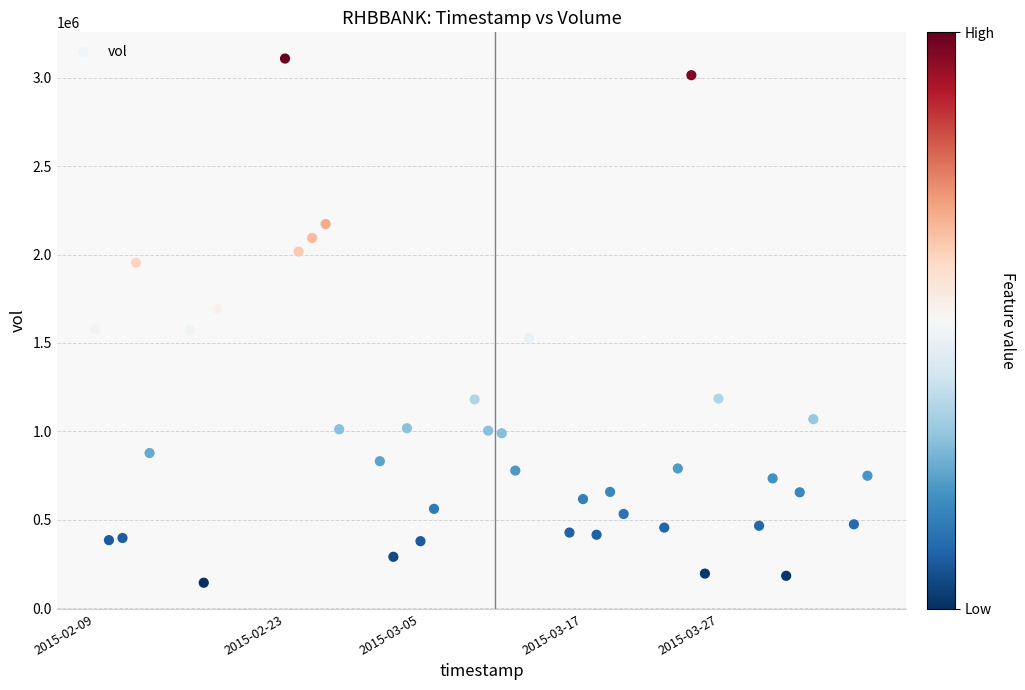

What is the range of Y values (max minus min)?

2966300